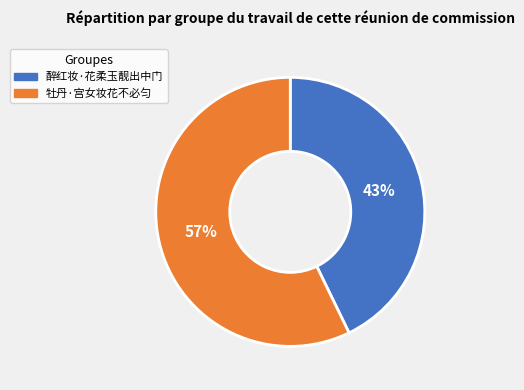

Do 牡丹·宫女妆花不必匀 and 醉红妆·花柔玉靓出中门 together represent more than half of the pie?

Yes